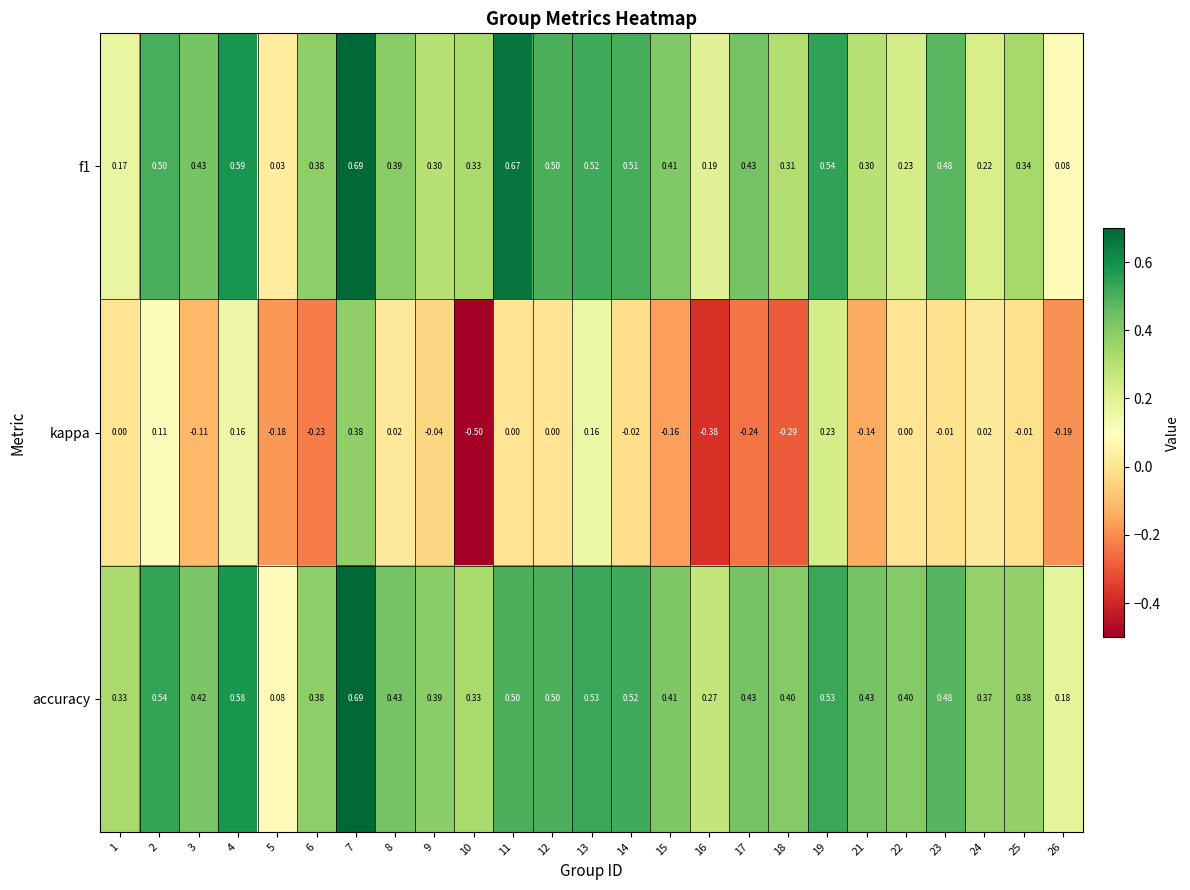

Which series has the largest total across all categories?

accuracy